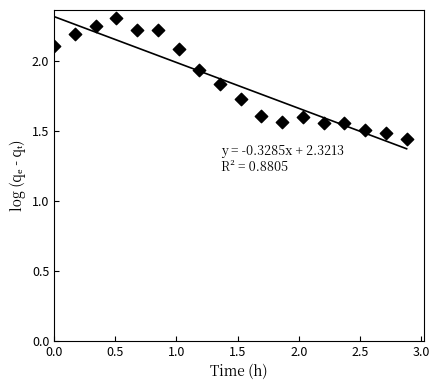

What is the range of Y values (max minus min)?

0.9